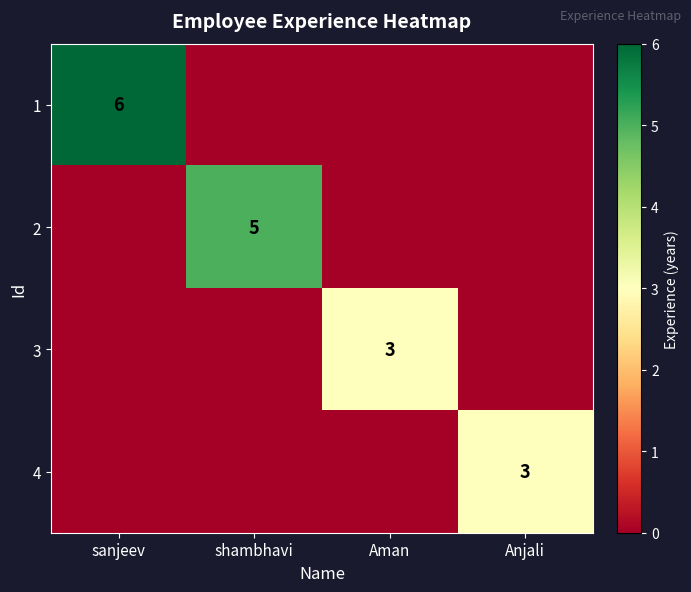

The value of 1 at sanjeev is 9. True or false?

False